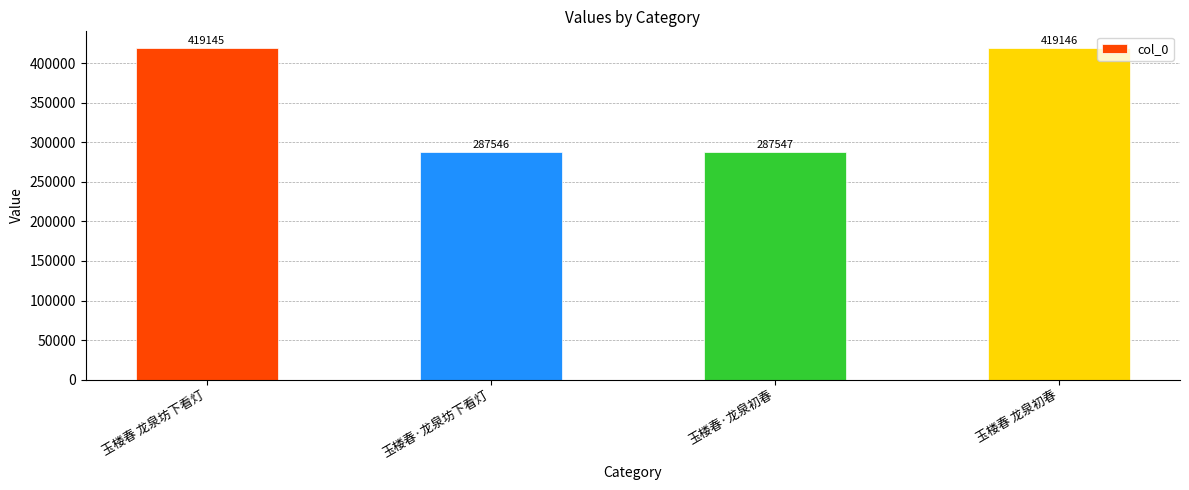

Which label corresponds to the largest value in the chart?

玉楼春 龙泉初春